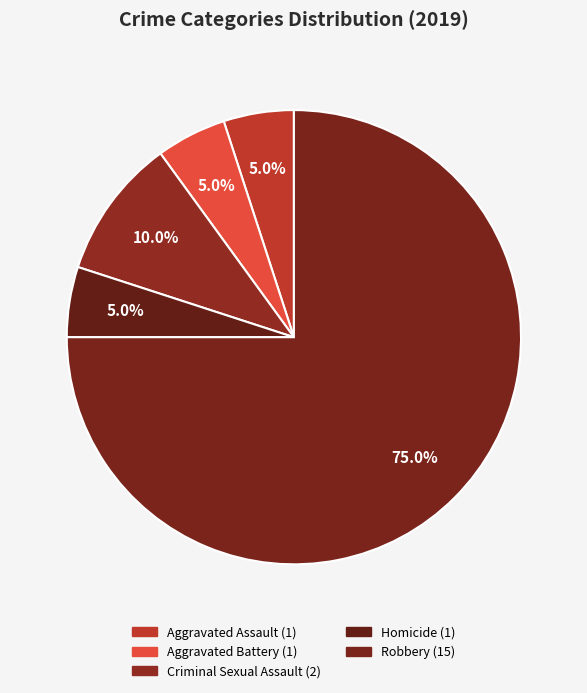

To the nearest percent, what portion does Aggravated Assault represent?

5%